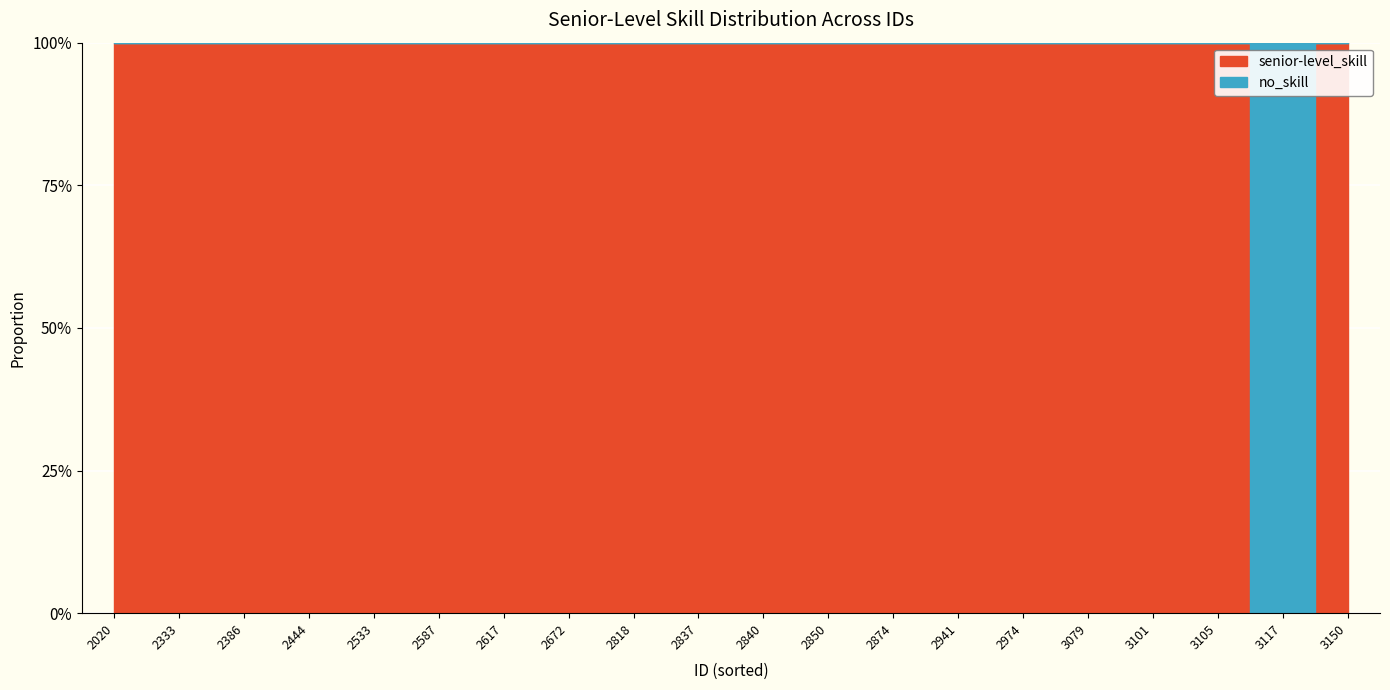

True or false: senior-level_skill and no_skill intersect in this chart.

True